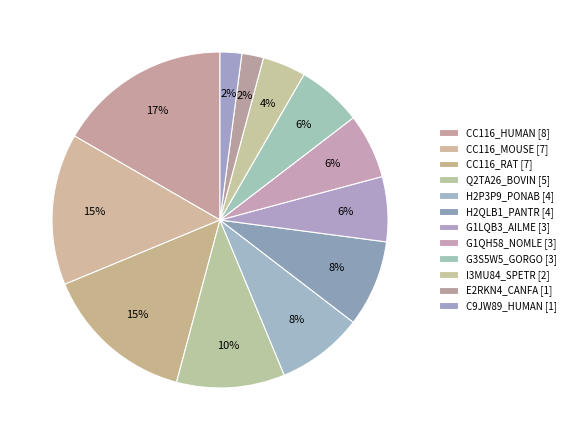

The C9JW89_HUMAN [1] slice represents 8% of the pie. True or false?

False